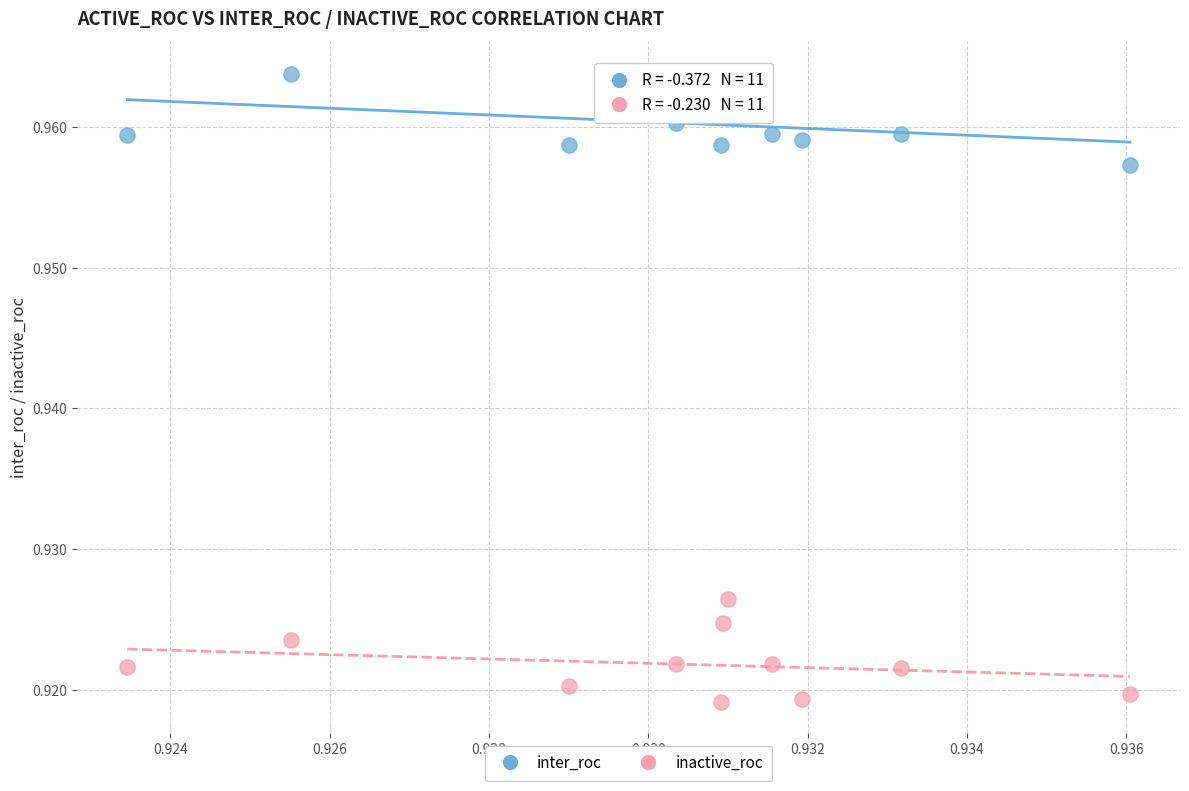

Which series reaches the maximum Y coordinate?

inter_roc